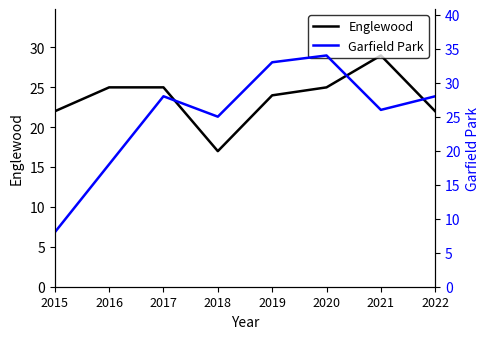

Is the value of Garfield Park at 2015 greater than the value of Englewood at 2021?

No